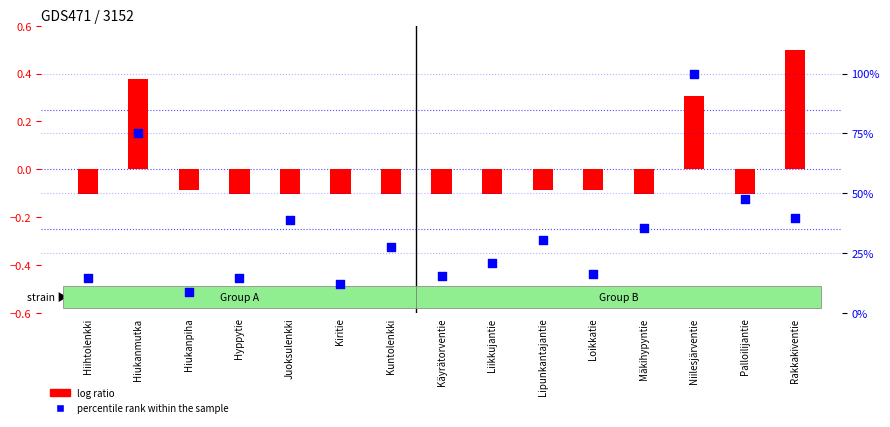

At which category is the sum across all series the highest?

Niilesjärventie